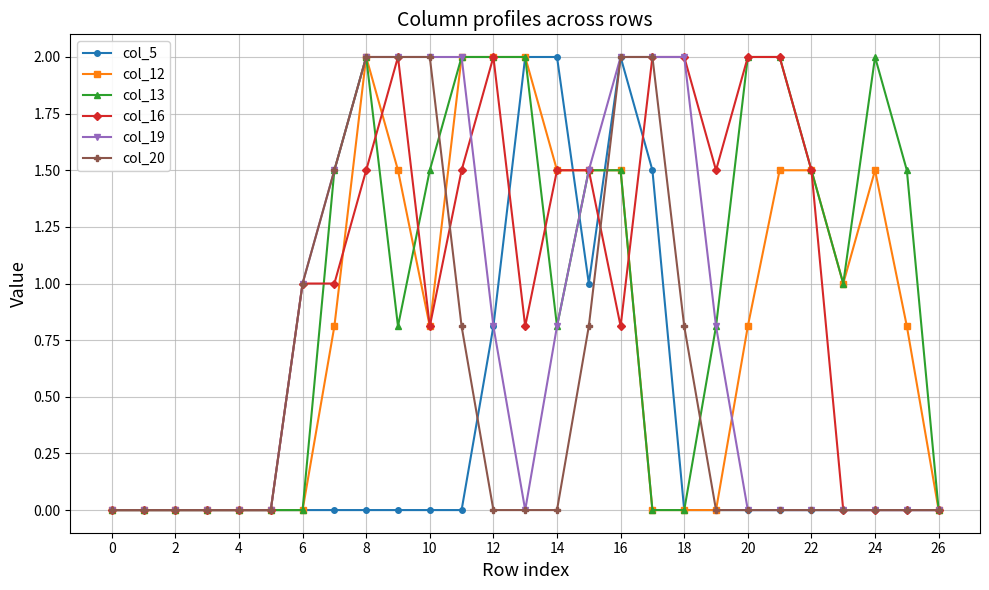

What is the maximum value shown in the chart?

2.0